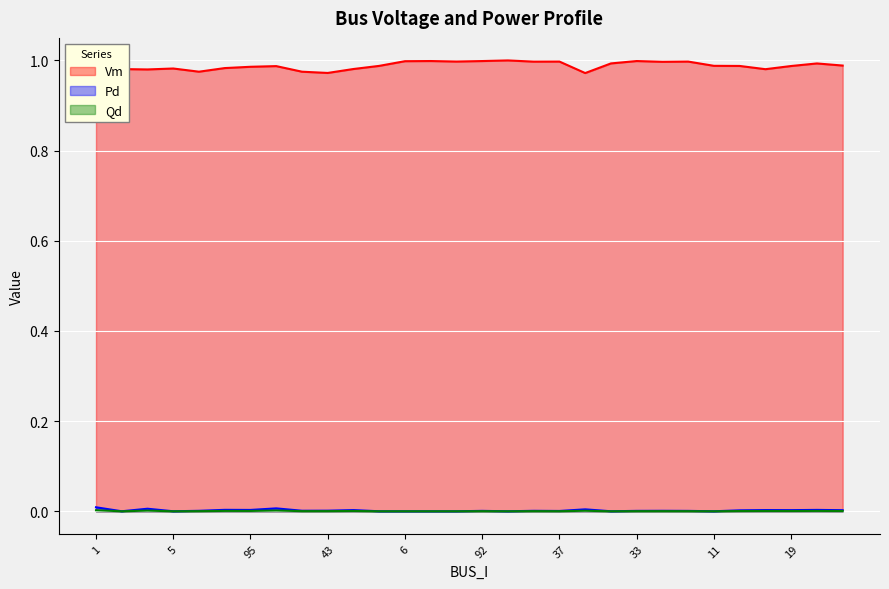

How many interior local valleys does the Pd series have?

9